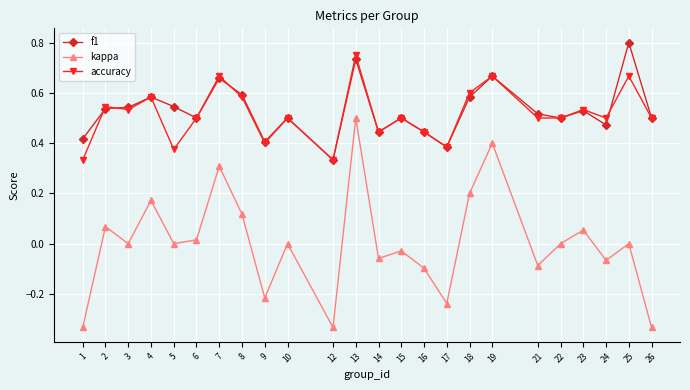

What is the sum of all f1 values?

12.7